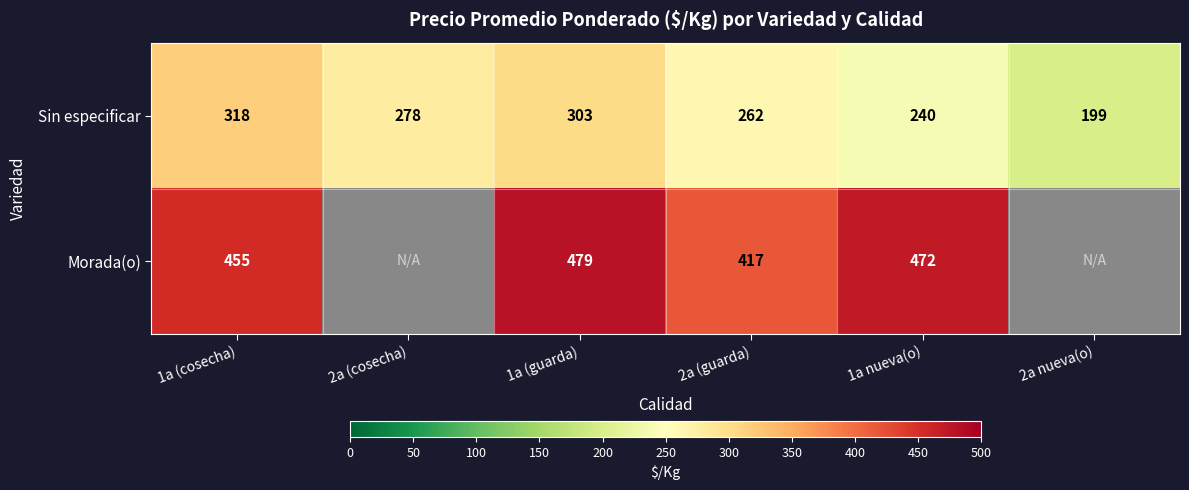

At which category is the sum across all series the highest?

1a (guarda)